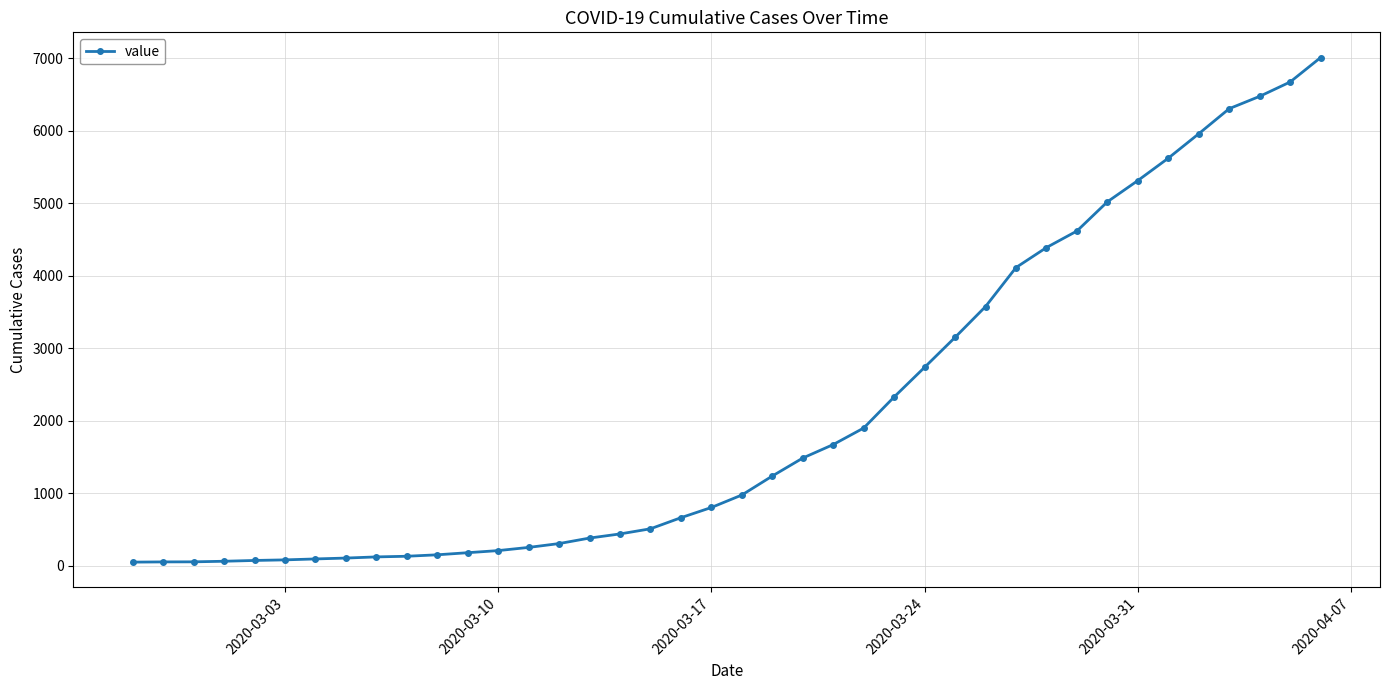

What is the difference between the maximum and second lowest values?

6958